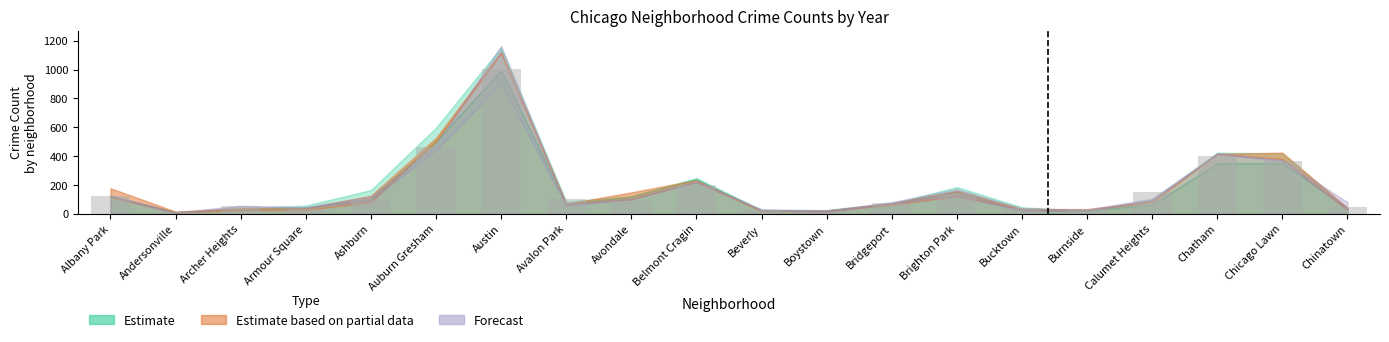

The value at Chinatown is 51. True or false?

True